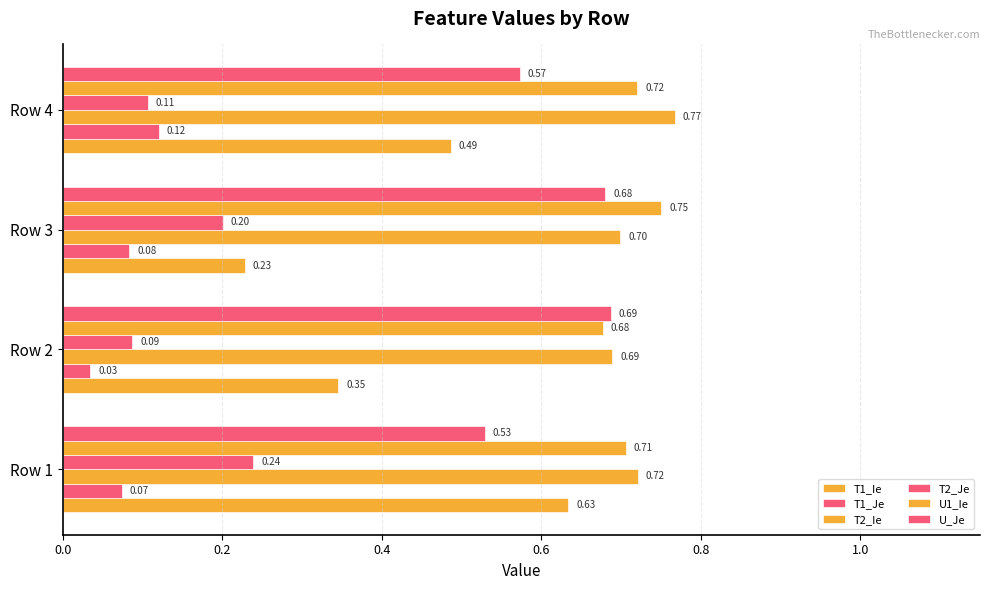

How many distinct data groups are displayed?

6